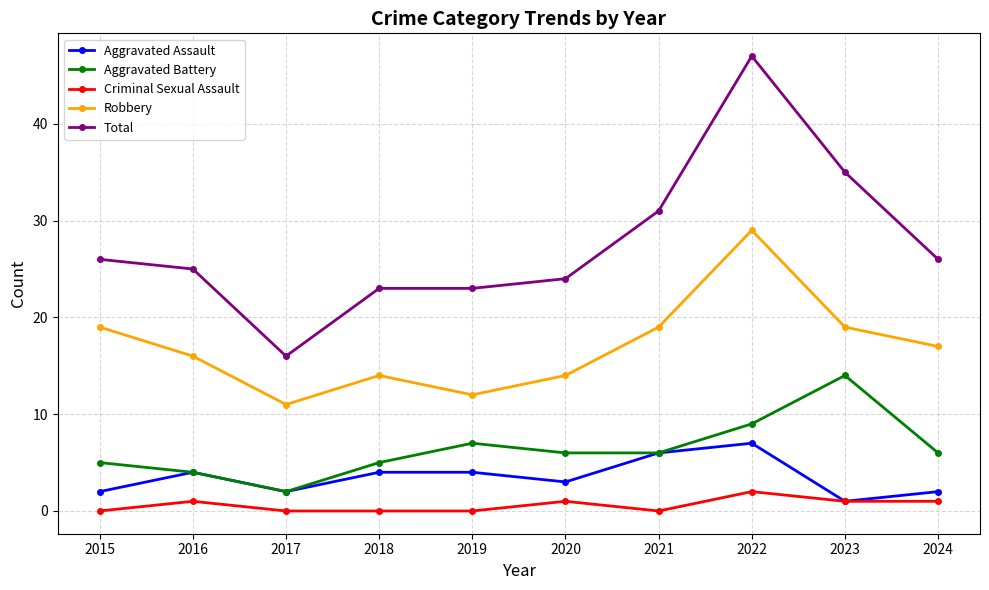

True or false: Criminal Sexual Assault and Aggravated Battery cross at least once.

False